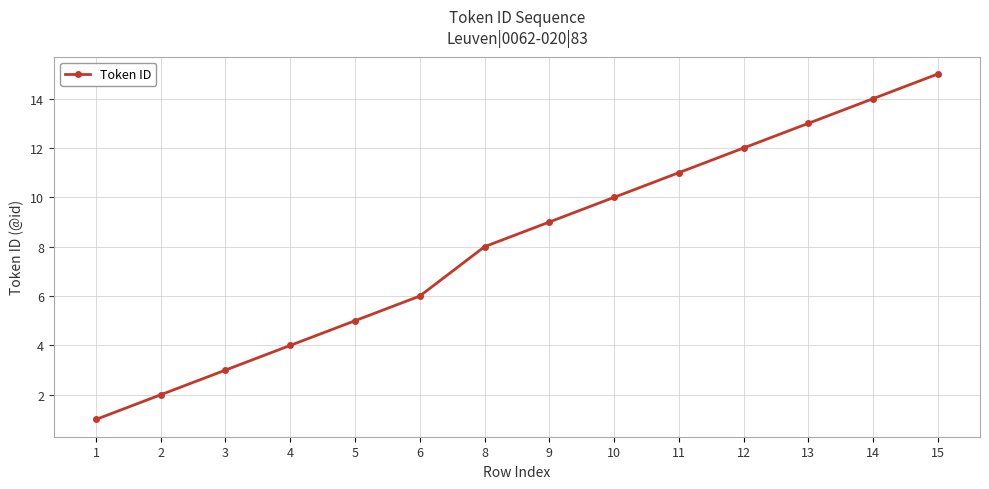

What is the value of the 6th point from the left?

6